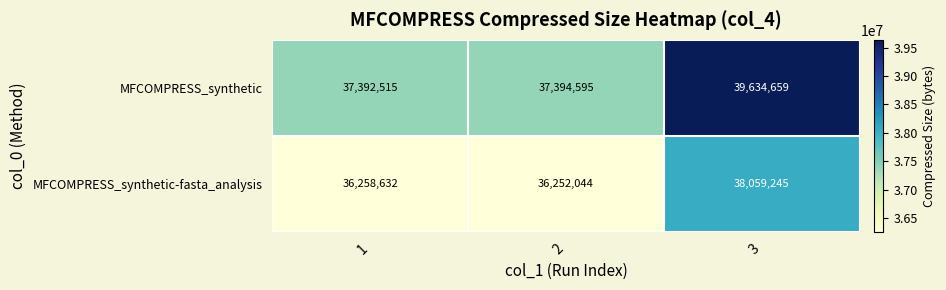

What is the sum of the MFCOMPRESS_synthetic-fasta_analysis values at 2 and 3?

74311289